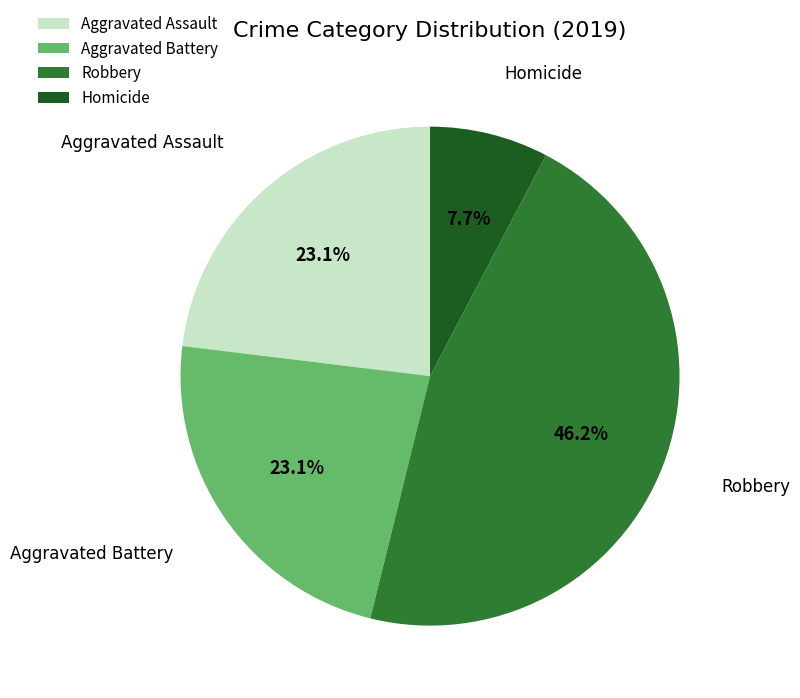

Count the number of slices in the pie.

4